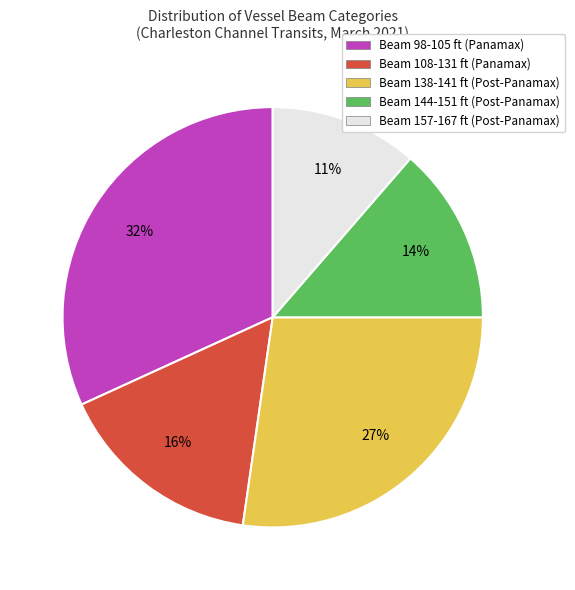

Count the number of slices in the pie.

5